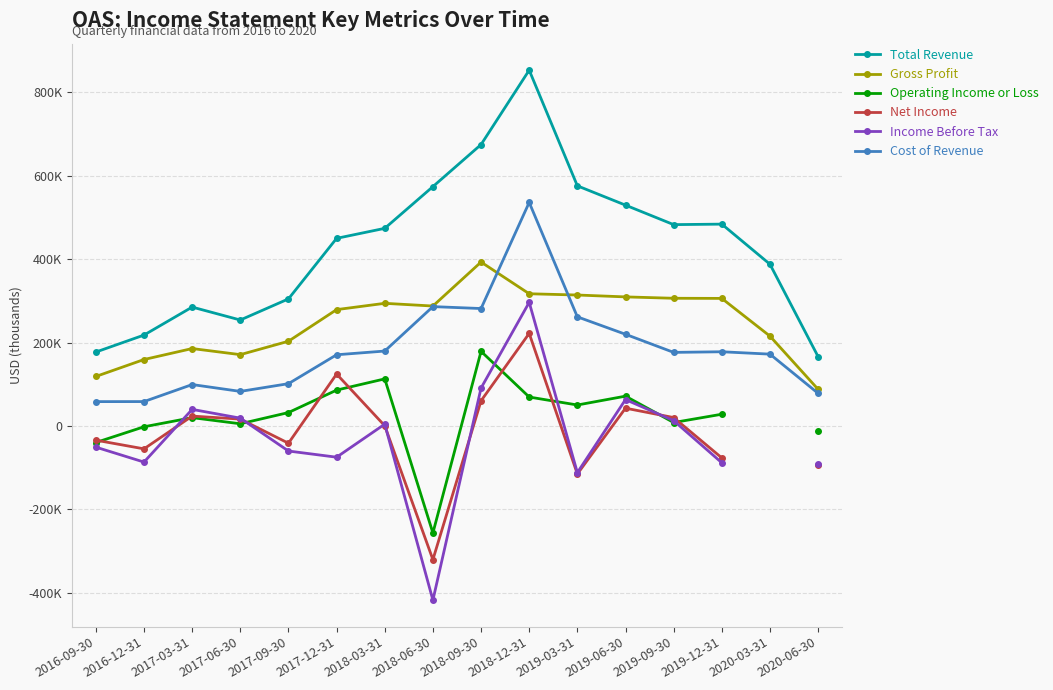

What position from the left is 2017-03-31?

3